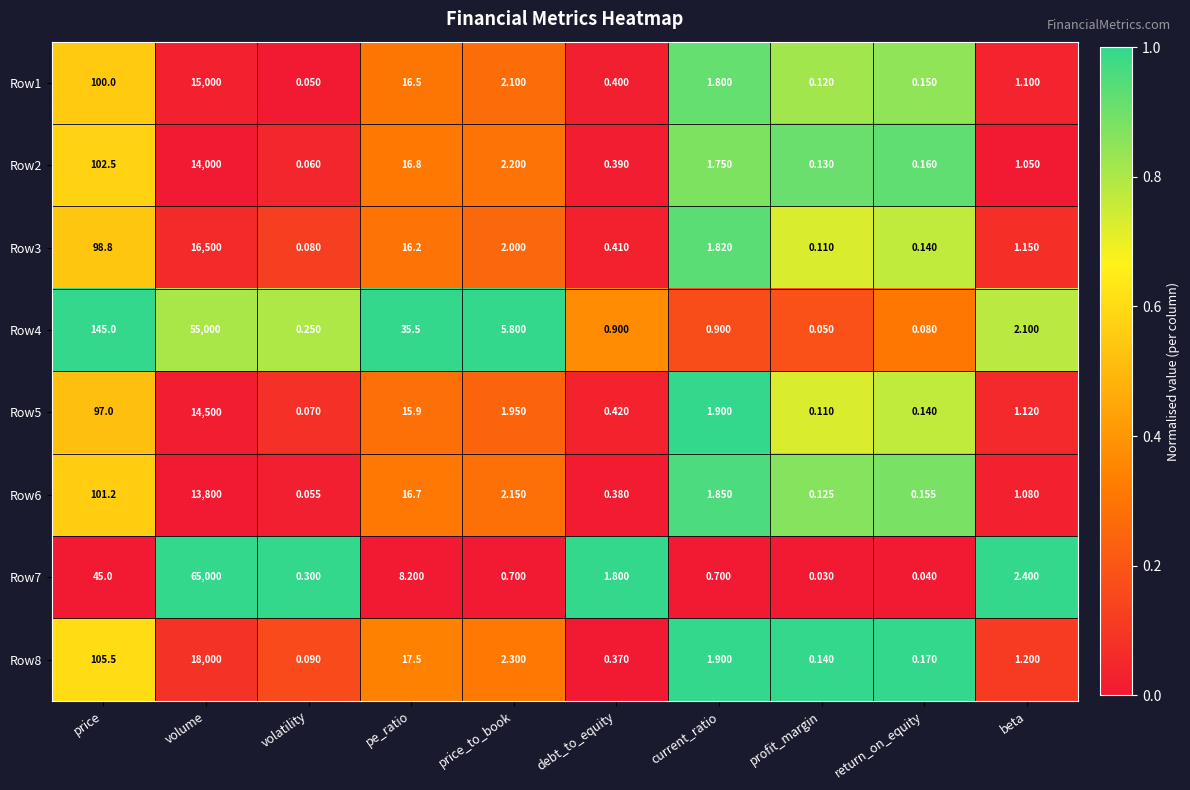

List the labels in order of Row1 value, largest first.

volume, price, pe_ratio, price_to_book, current_ratio, beta, debt_to_equity, return_on_equity, profit_margin, volatility